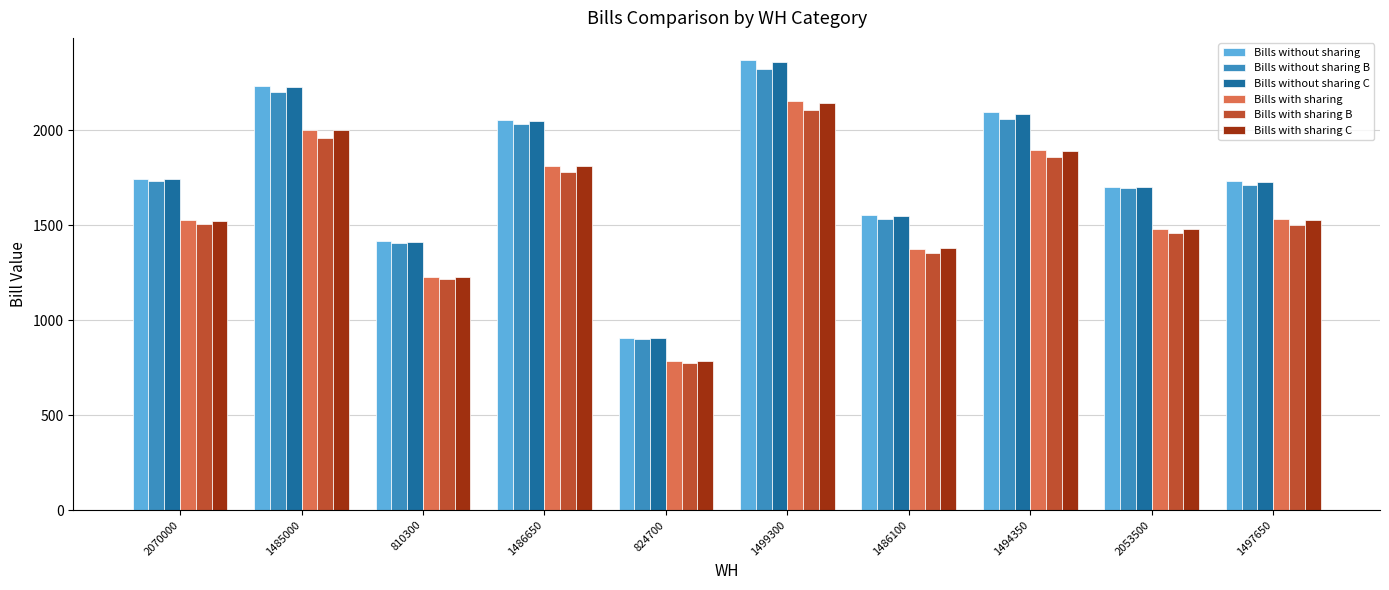

What is the difference between the highest and lowest values at 2053500?

245.9